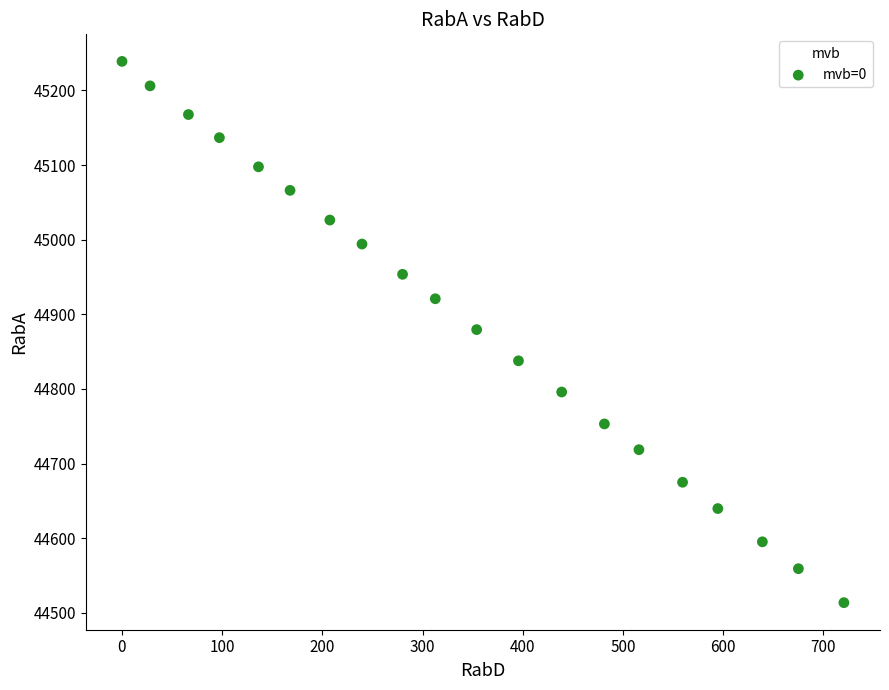

What is the range of X values (max minus min)?

720.7